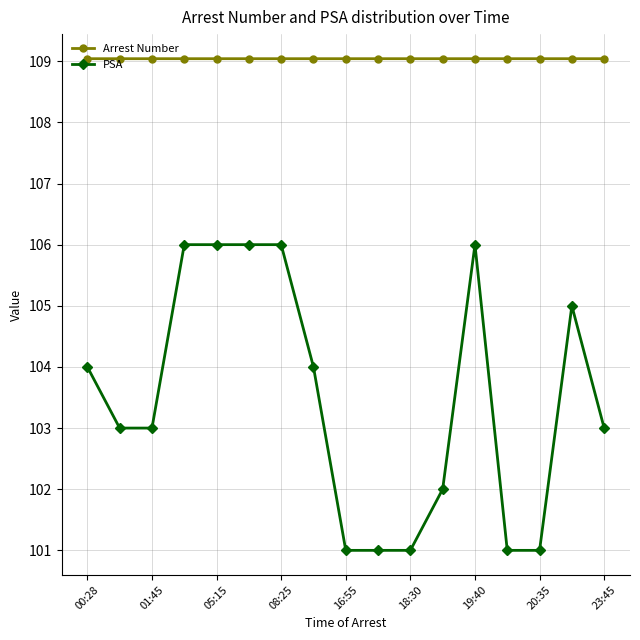

Count the number of data series in this chart.

2